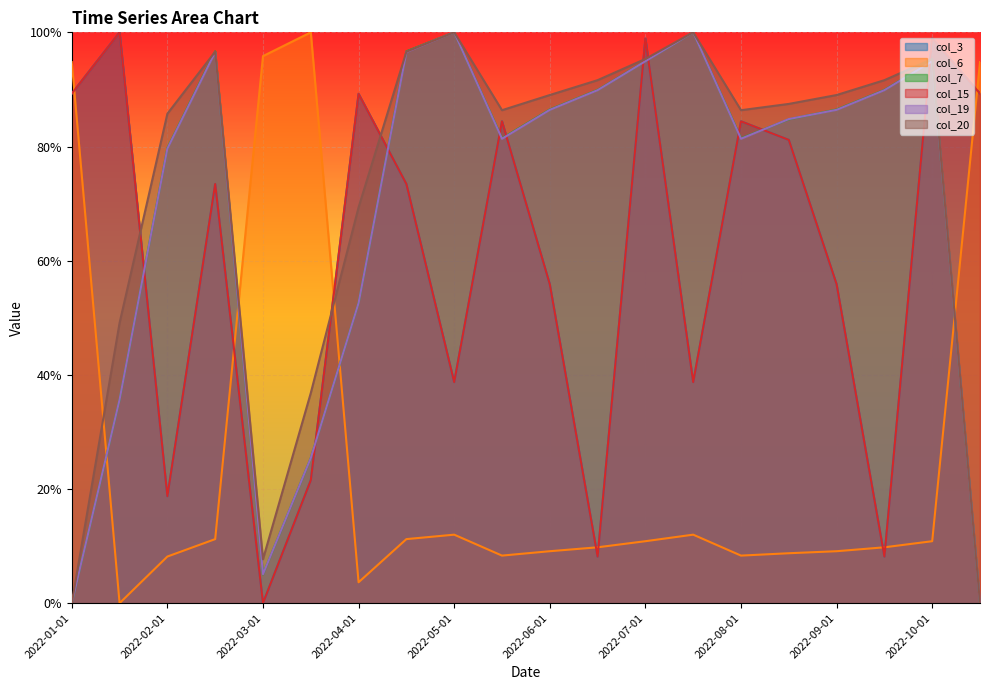

The value of col_20 at 2022-03-15 is 0.7. True or false?

False